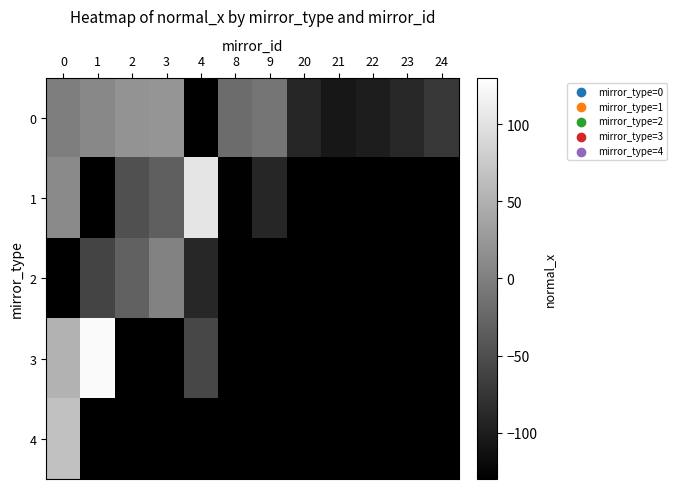

At how many categories does at least one series exceed -28?

7